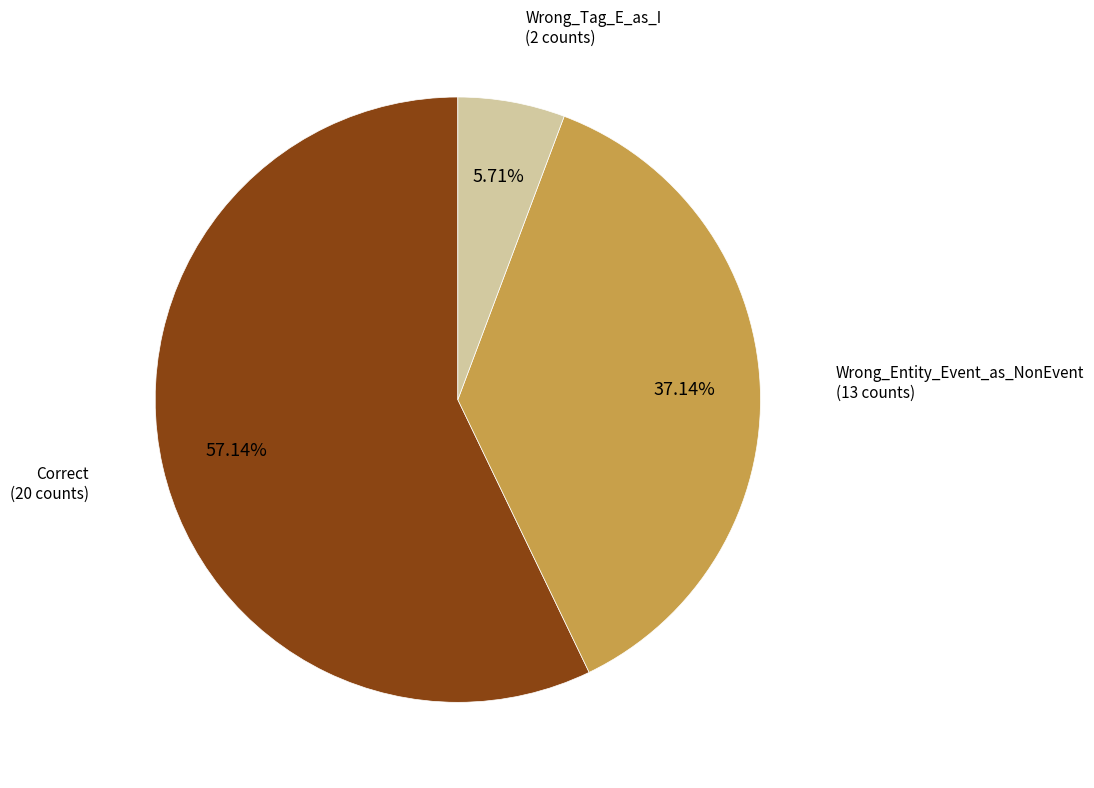

Is there a majority slice in this chart?

Yes